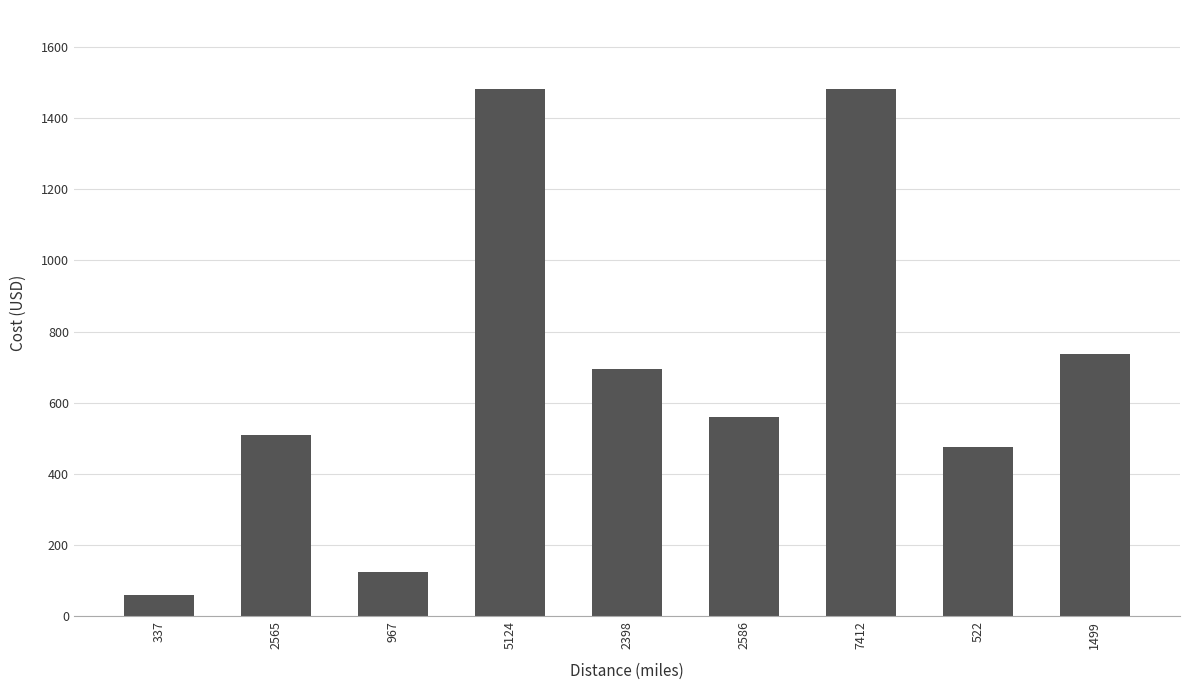

True or false: the data shows 1019.0 at 2398.

False